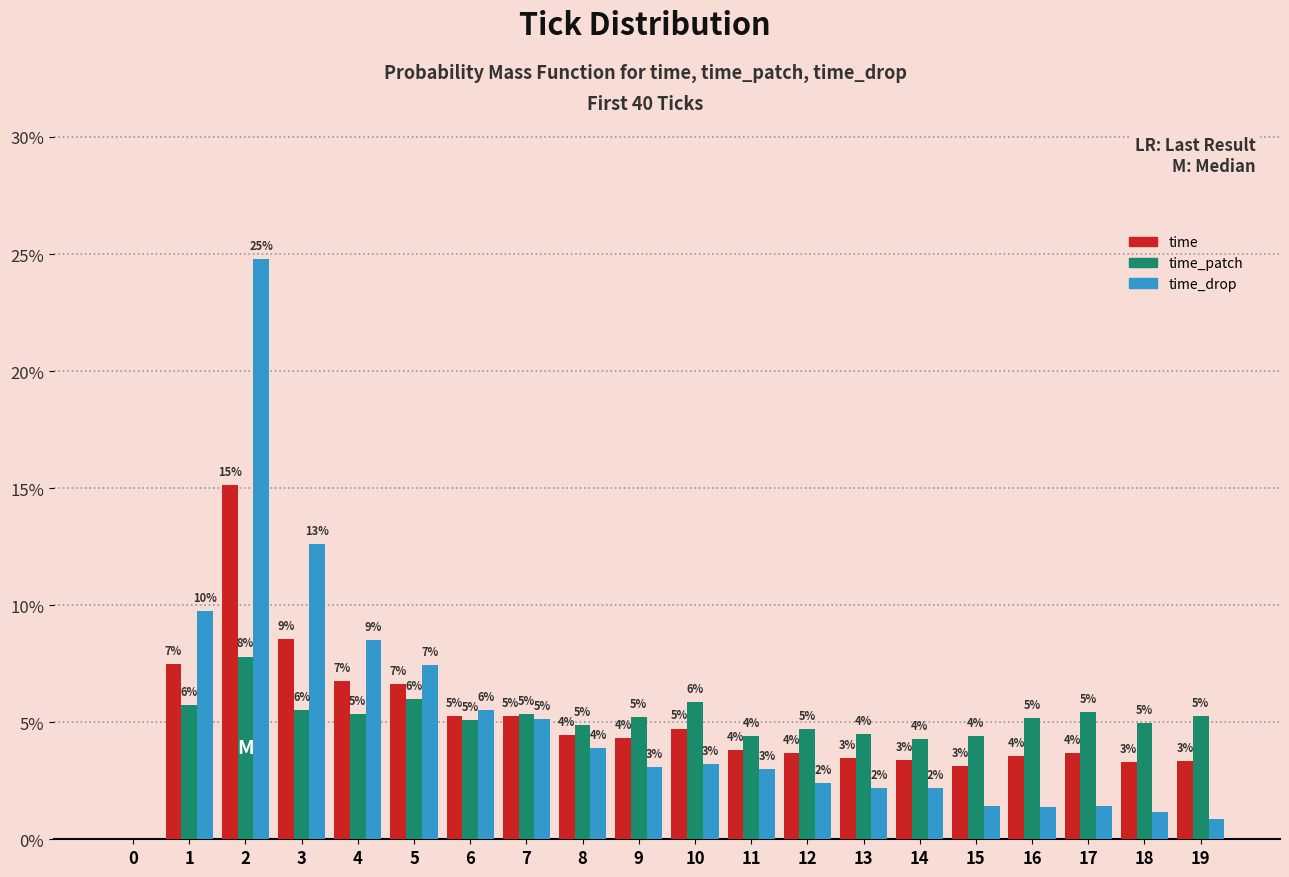

Is the value of time at 3 greater than the value of time_patch at 15?

Yes